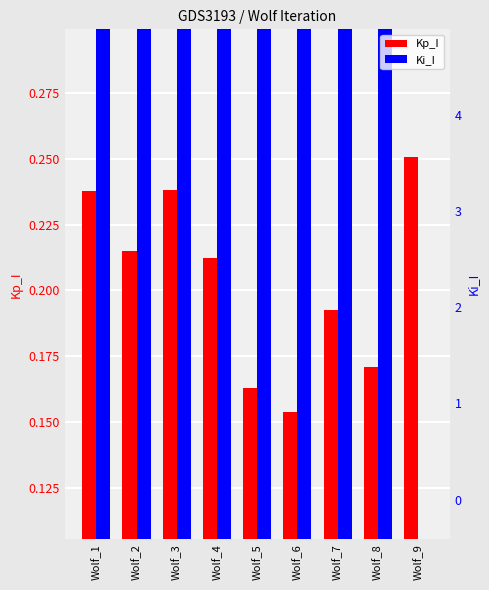

Reading left to right, list all the values displayed in this chart.

Kp_I: 0.2	0.2	0.2	0.2	0.2	0.2	0.2	0.2	0.3
Ki_I: 3.2	2.6	1.3	3.1	1.9	2.7	1.3	3.2	-0.1